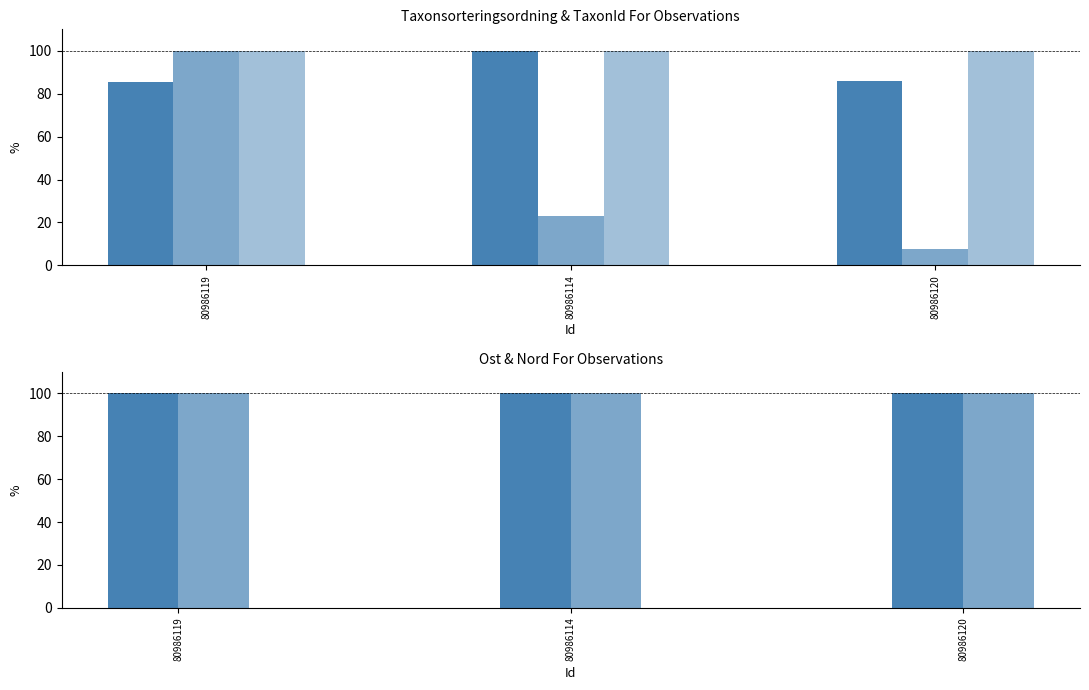

Reading left to right, list all the values displayed in this chart.

Taxonsorteringsordning: 80986119=85.4	80986114=100.0	80986120=85.9
TaxonId: 80986119=100.0	80986114=23.2	80986120=7.7
Noggrannhet: 80986119=100.0	80986114=100.0	80986120=100.0
Ost: 80986119=100.0	80986114=100.0	80986120=100.0
Nord: 80986119=100.0	80986114=100.0	80986120=100.0